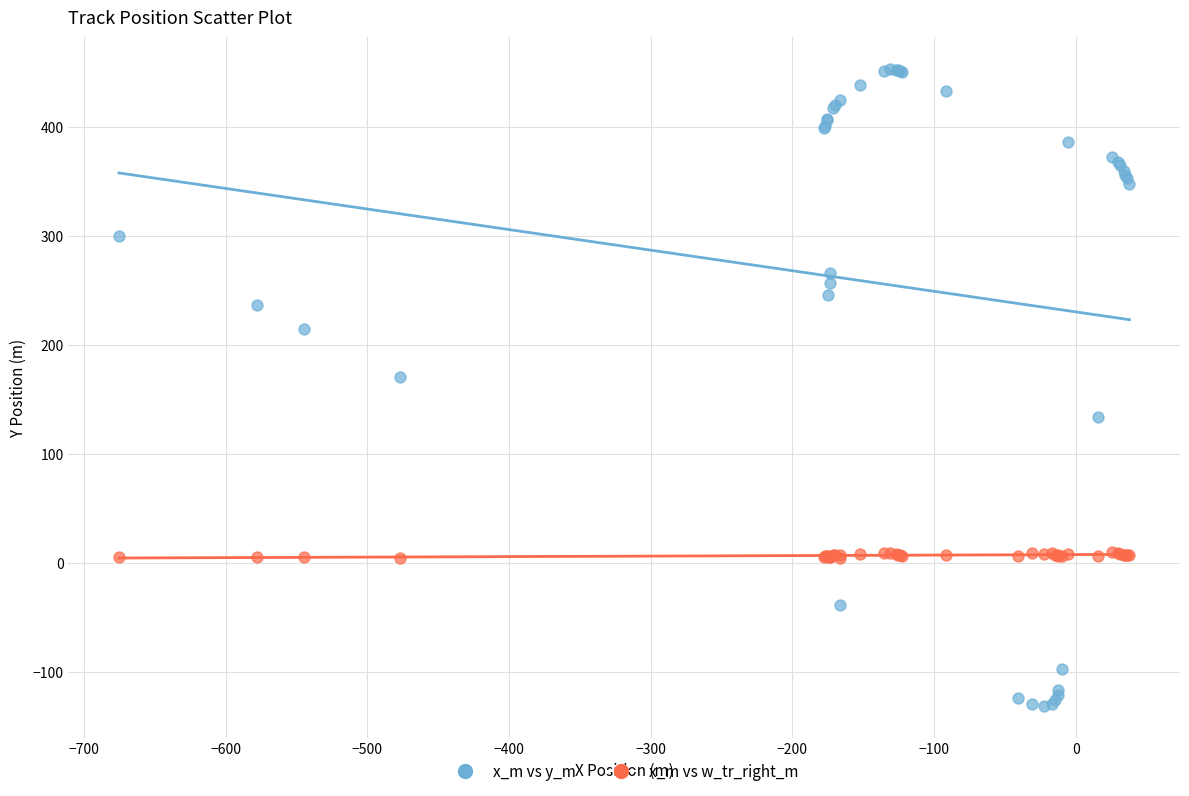

Which series has the largest Y range (max minus min)?

x_m vs y_m